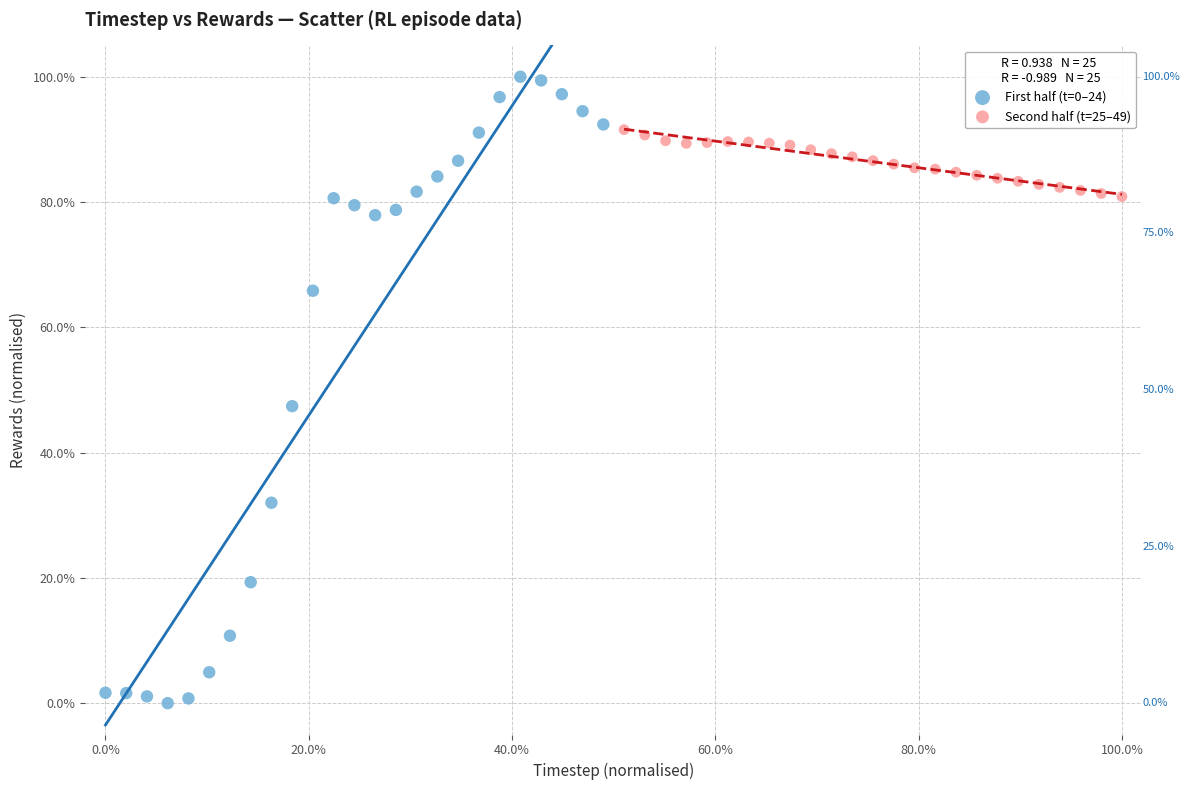

What are all the series names shown in the legend?

First half (t=0–24), Second half (t=25–49)